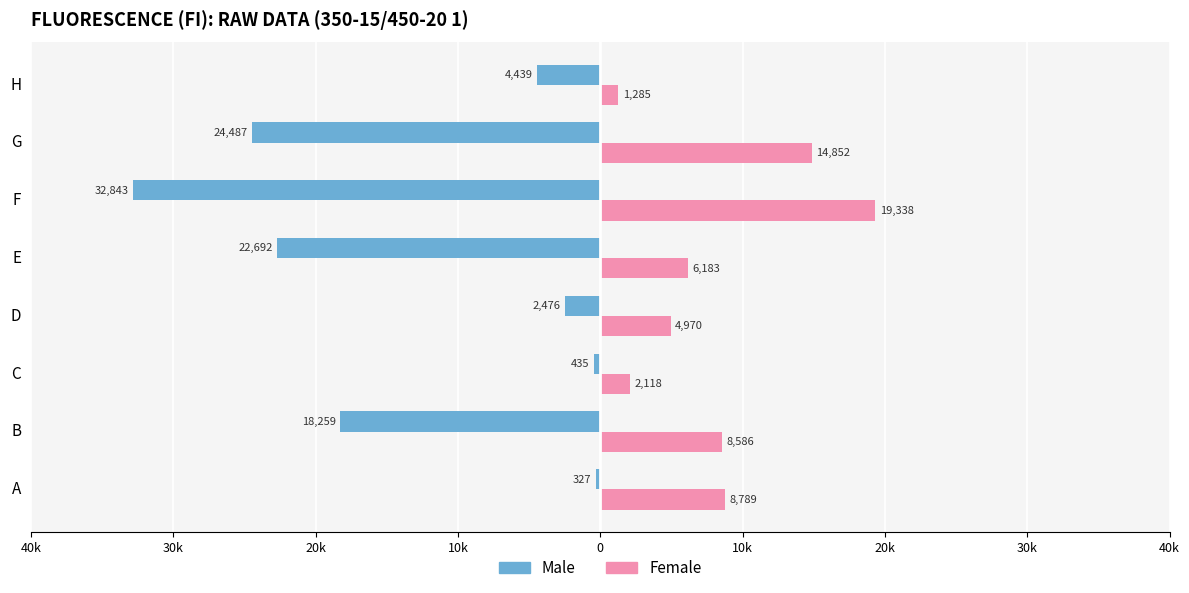

What are all the series names shown in the legend?

Male, Female